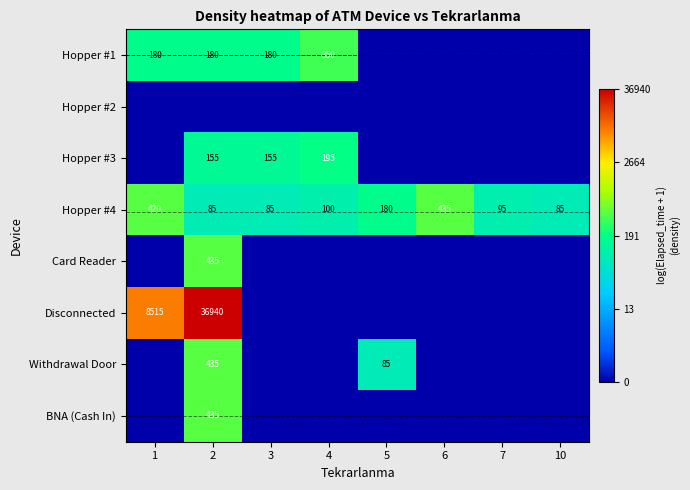

The Hopper #4 series shows 95 at 7. True or false?

True